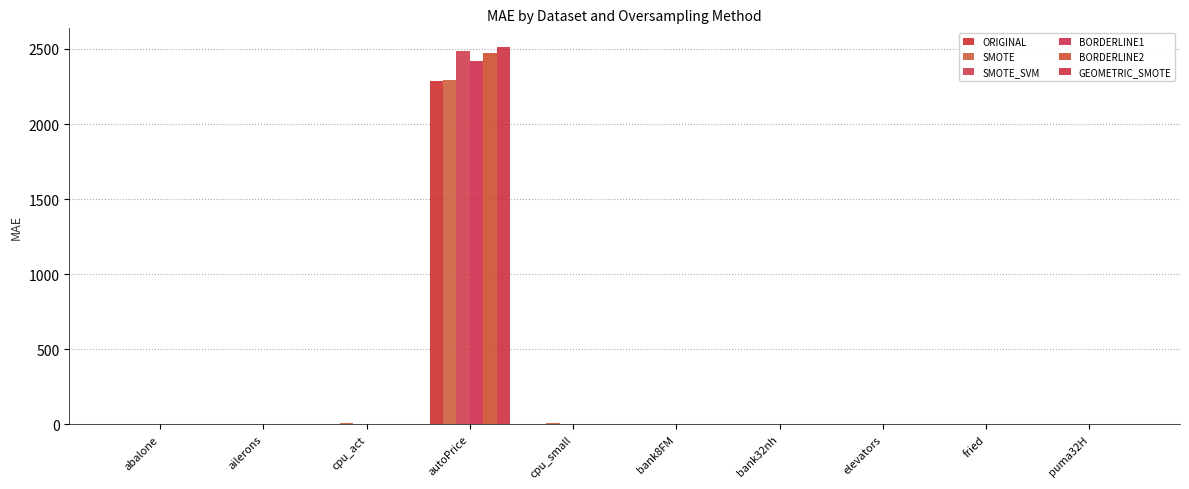

Is it true that BORDERLINE2 equals 0.1 at bank32nh?

True